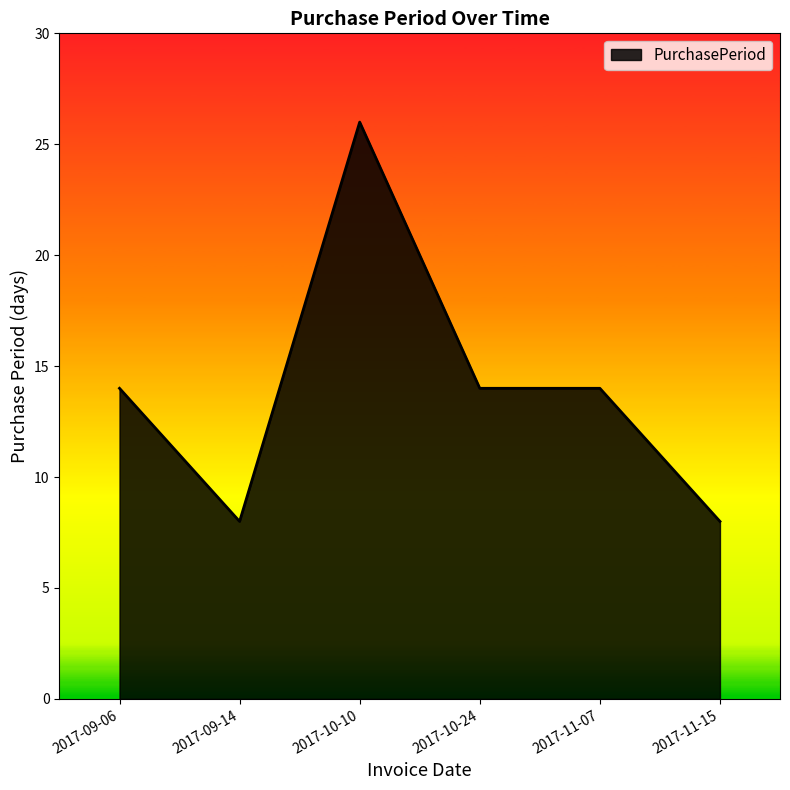

Does the chart display data point markers on the line(s)?

No